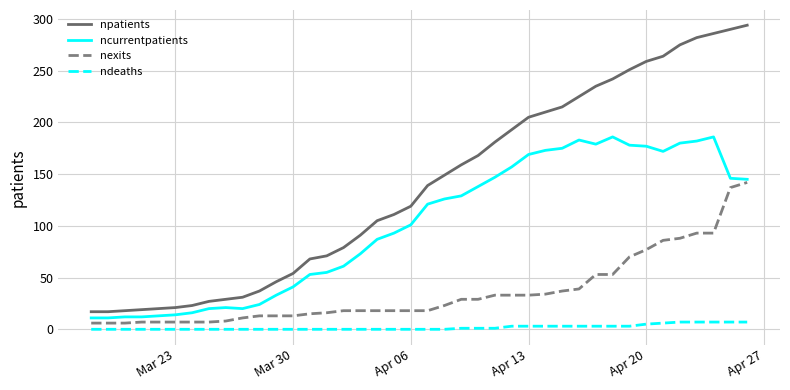

List the series in order of their overall mean, highest first.

npatients, ncurrentpatients, nexits, ndeaths